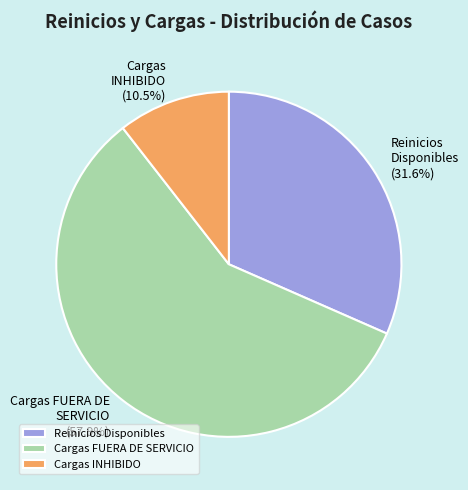

Which category accounts for the majority?

Cargas FUERA DE SERVICIO